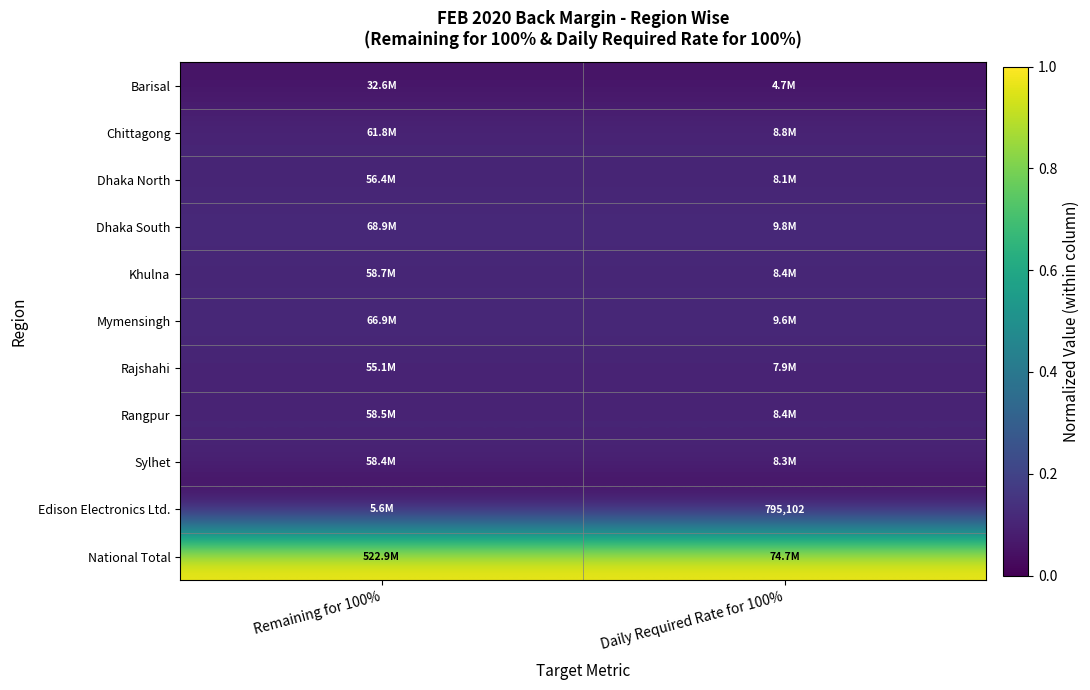

Count the number of data series in this chart.

11